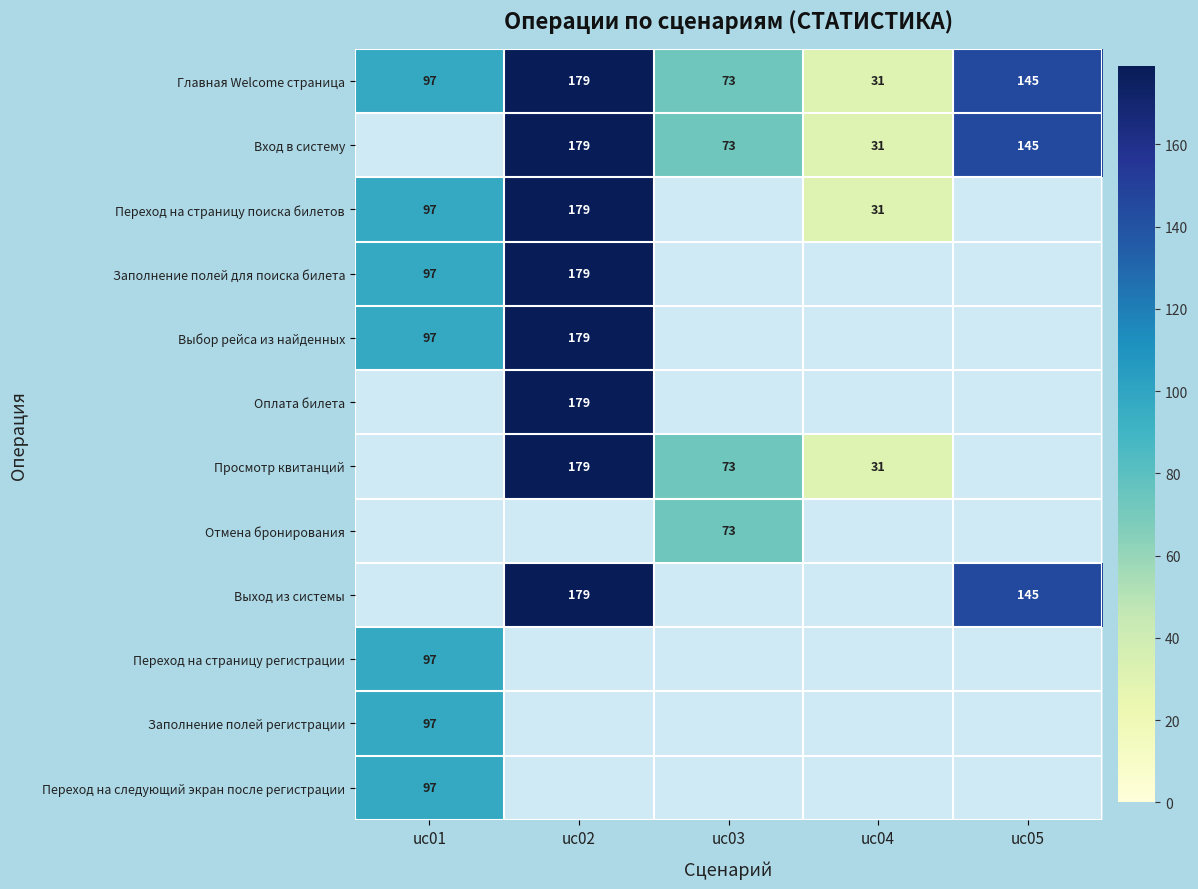

The Переход на страницу регистрации series shows 97 at uc01. True or false?

True